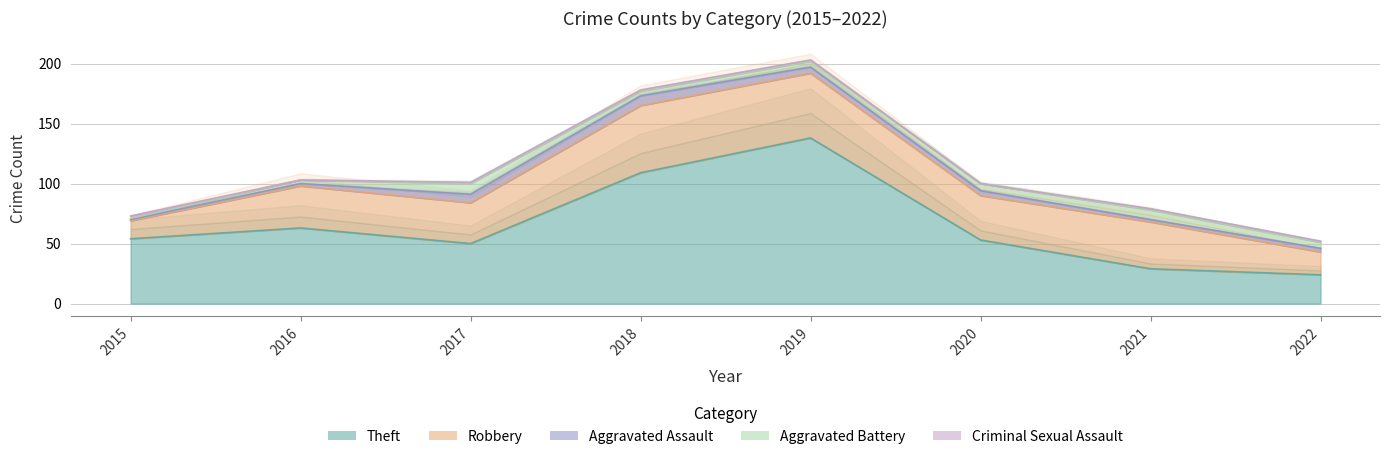

True or false: Theft has a value of 29 at 2021.

True